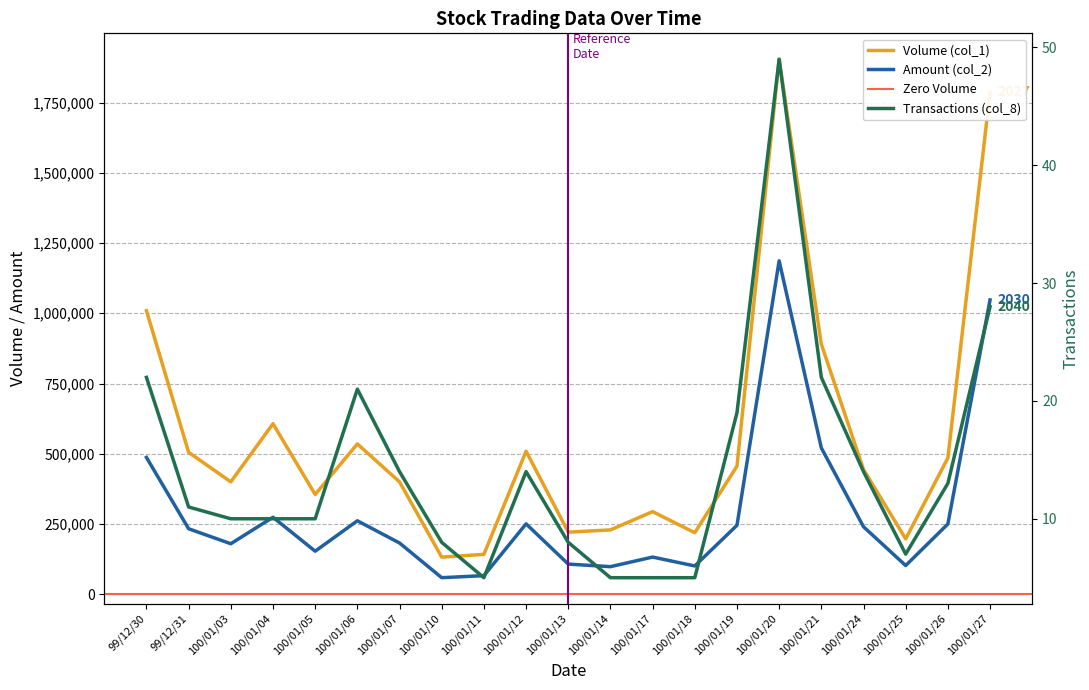

Reading right to left, list all the values displayed in this chart.

Volume (col_1): 100/01/27=1787000	100/01/26=485000	100/01/25=197000	100/01/24=444000	100/01/21=890000	100/01/20=1904000	100/01/19=456000	100/01/18=219000	100/01/17=294000	100/01/14=229000	100/01/13=221000	100/01/12=509000	100/01/11=142000	100/01/10=132000	100/01/07=400000	100/01/06=535000	100/01/05=355000	100/01/04=607000	100/01/03=400000	99/12/31=505000	99/12/30=1009000
Amount (col_2): 100/01/27=1047420	100/01/26=250000	100/01/25=102160	100/01/24=240210	100/01/21=520840	100/01/20=1186700	100/01/19=245350	100/01/18=100750	100/01/17=132310	100/01/14=98170	100/01/13=107350	100/01/12=250500	100/01/11=66240	100/01/10=58920	100/01/07=182400	100/01/06=261500	100/01/05=153200	100/01/04=274050	100/01/03=179800	99/12/31=233050	99/12/30=486870
Transactions (col_8): 100/01/27=28	100/01/26=13	100/01/25=7	100/01/24=14	100/01/21=22	100/01/20=49	100/01/19=19	100/01/18=5	100/01/17=5	100/01/14=5	100/01/13=8	100/01/12=14	100/01/11=5	100/01/10=8	100/01/07=14	100/01/06=21	100/01/05=10	100/01/04=10	100/01/03=10	99/12/31=11	99/12/30=22